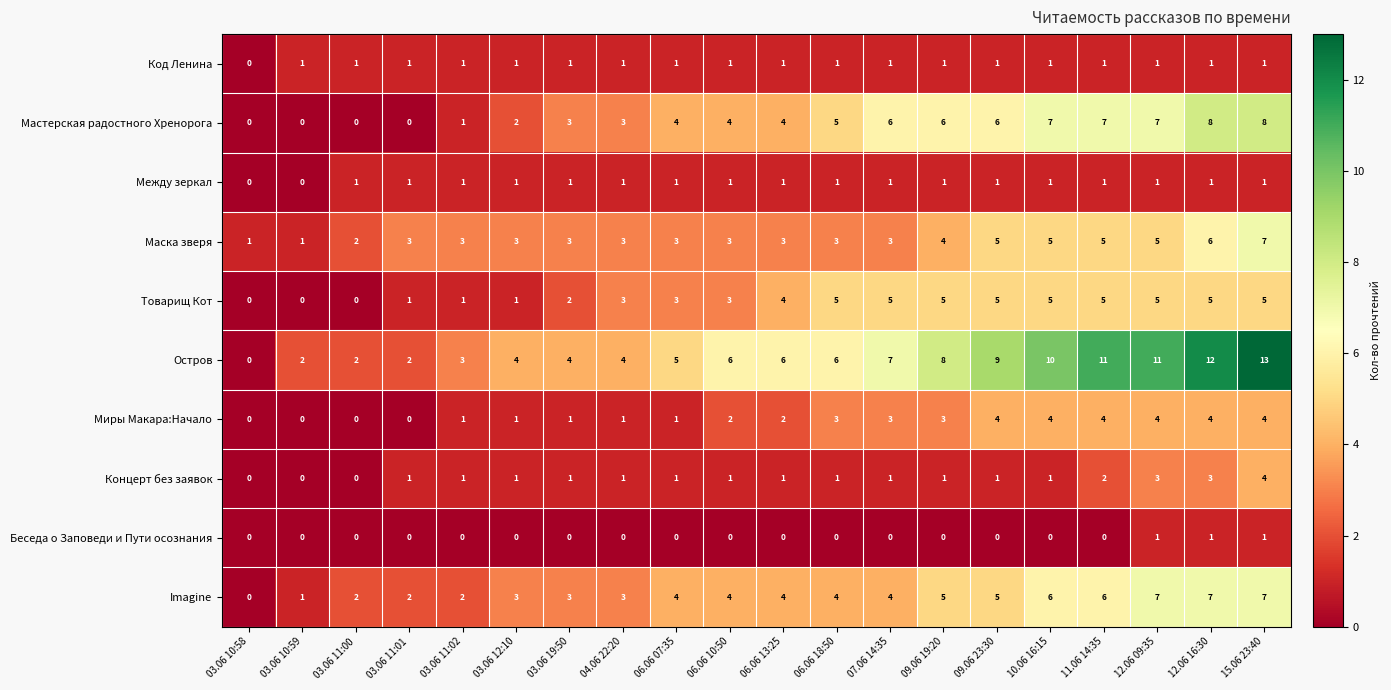

Count the Imagine values in the range 3 to 6.

12